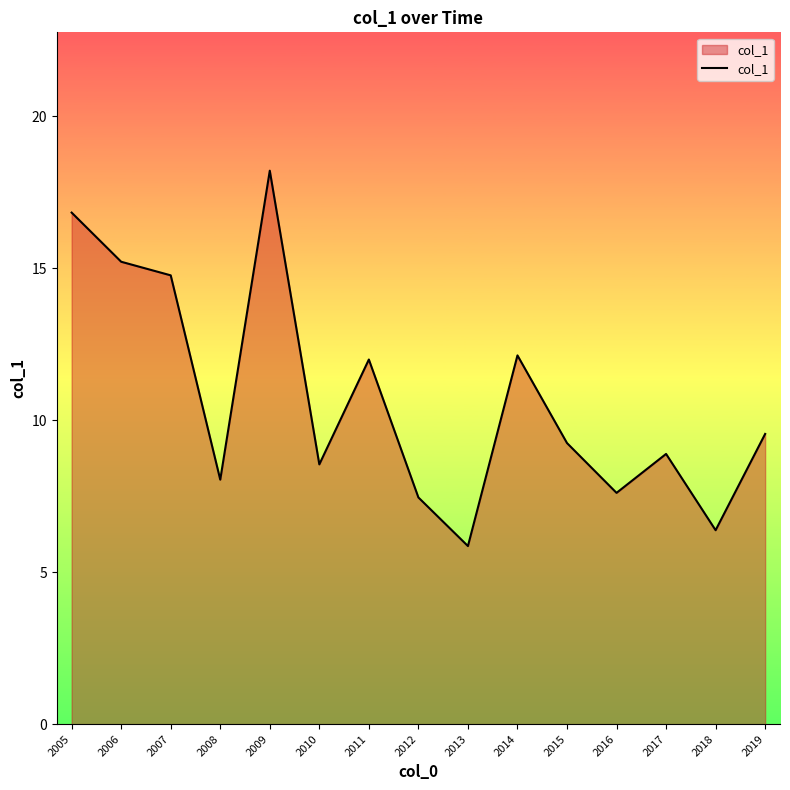

What is the change in value from 2005 to 2014?

-4.7